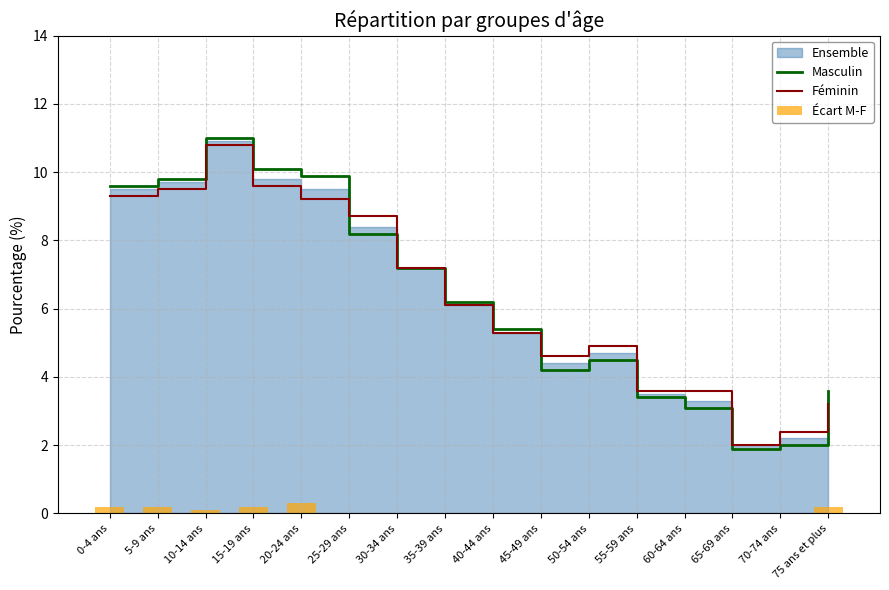

What is the label of the 9th bar from the right?

35-39 ans